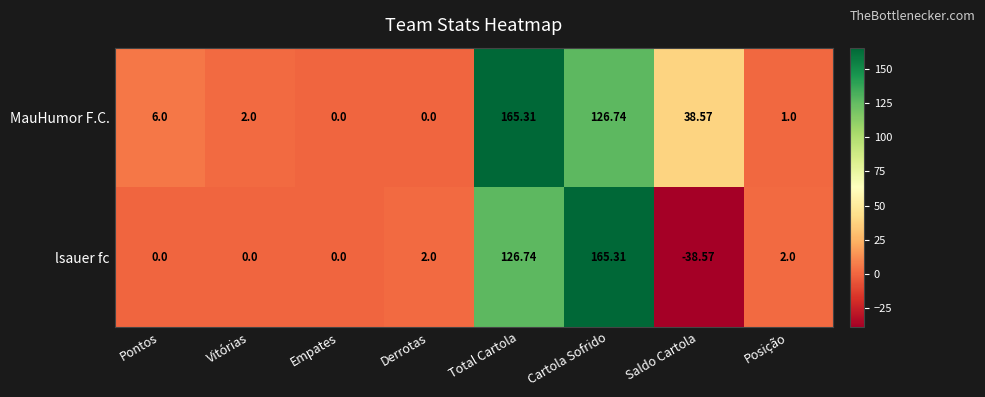

Which series has the largest total across all categories?

MauHumor F.C.